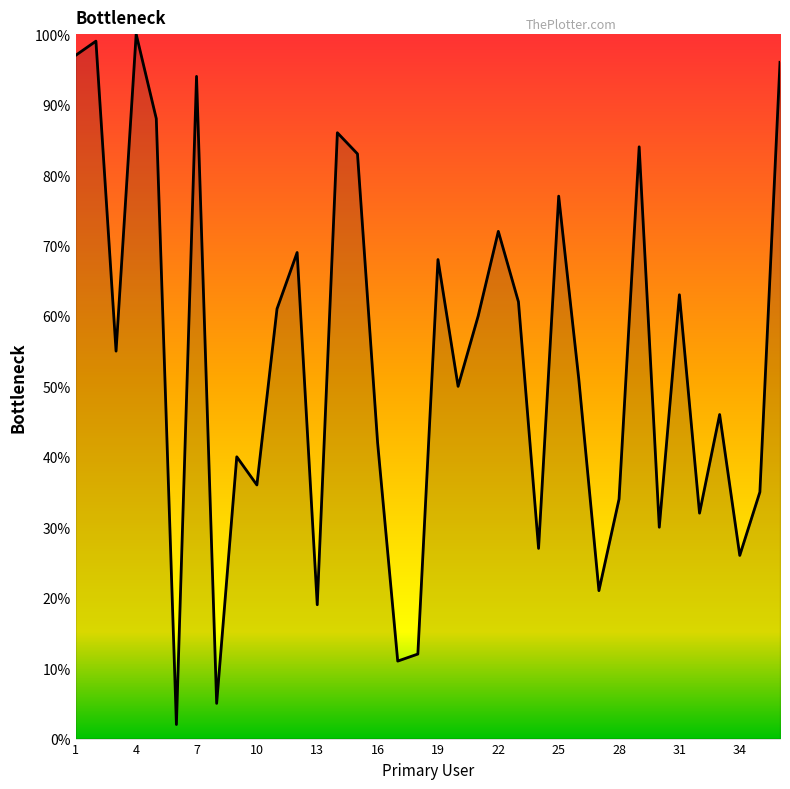

What is the greatest value displayed?

100